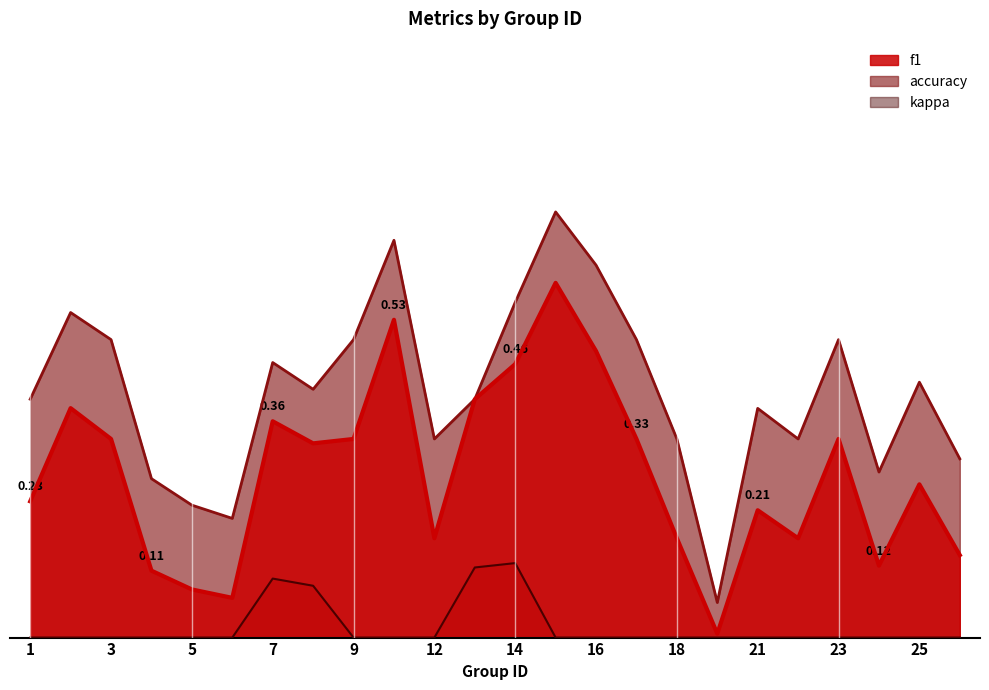

Is the value of kappa at 19 greater than the value of f1 at 3?

No